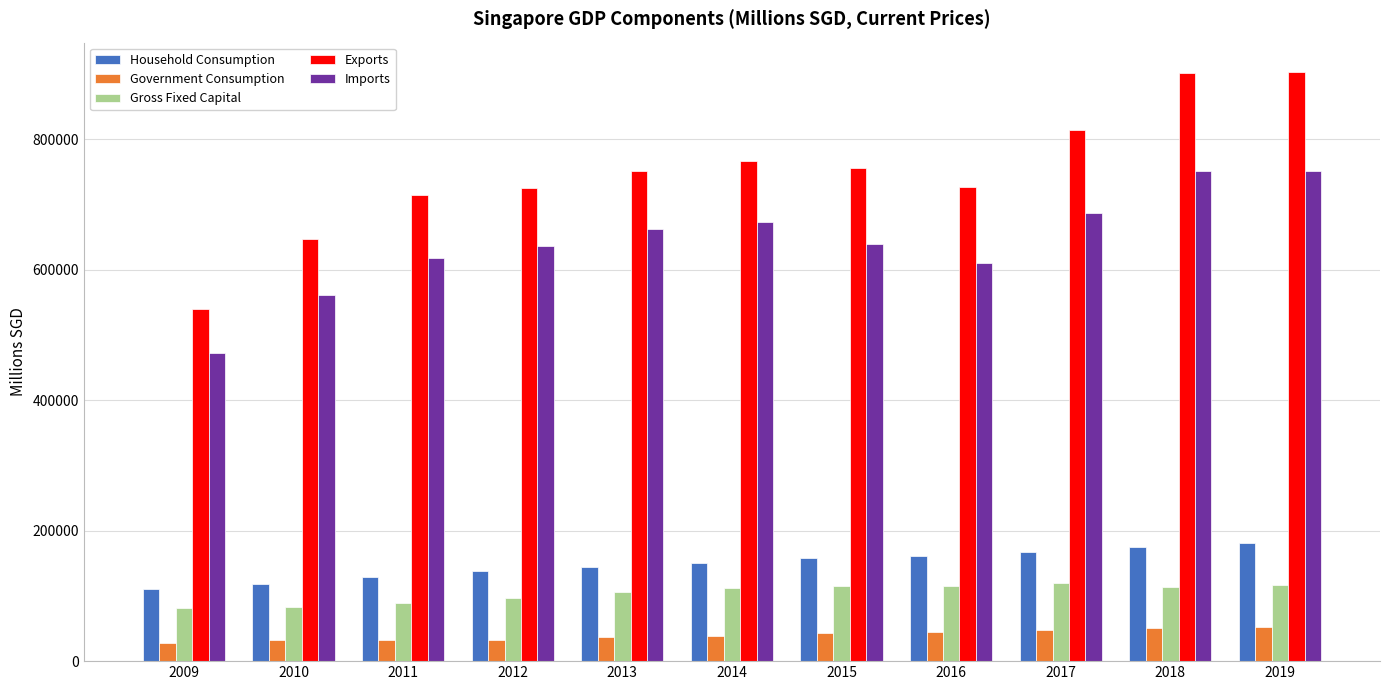

Which series has the largest total across all categories?

Exports